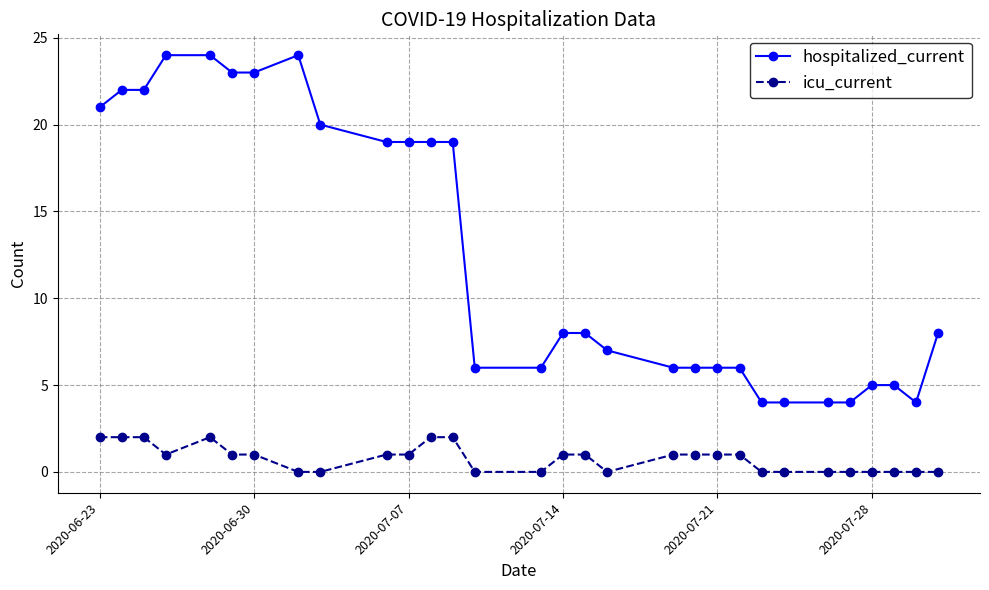

Which series has the largest range (max minus min)?

hospitalized_current